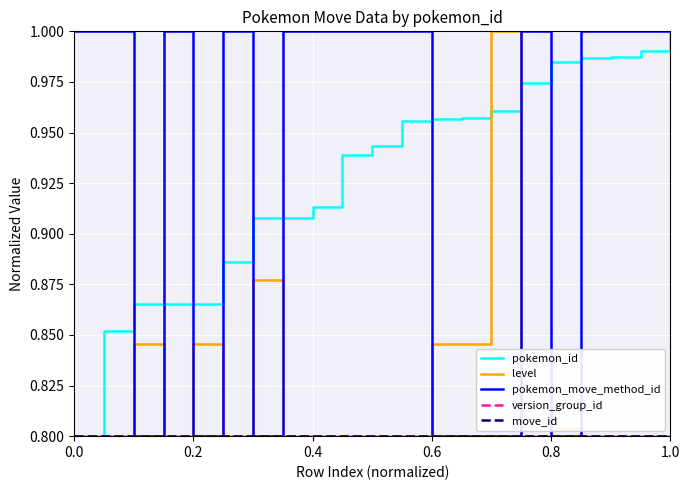

Does the chart have visible grid lines?

Yes